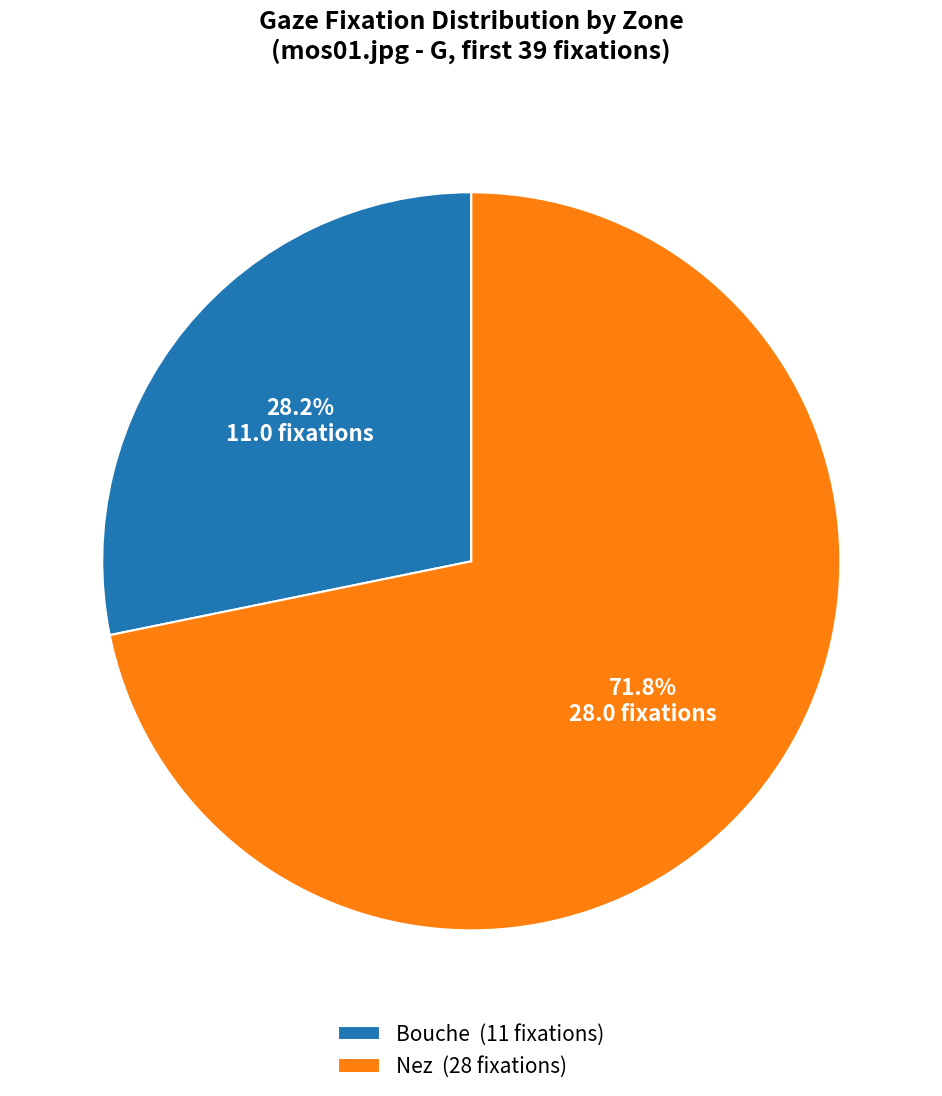

Count the number of slices in the pie.

2